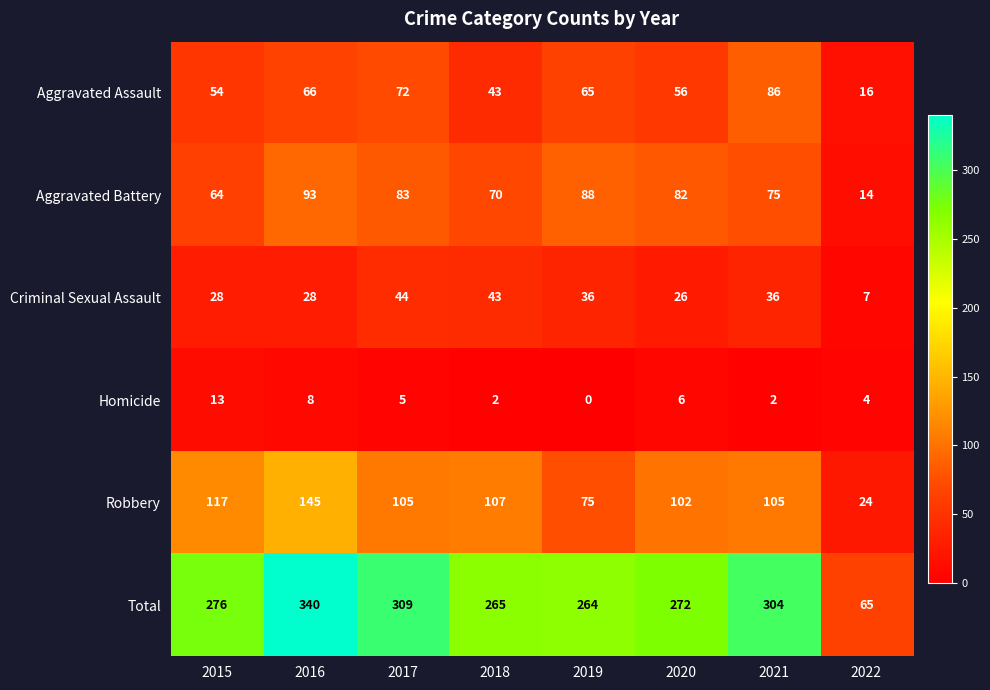

Which series has the largest range (max minus min)?

Total